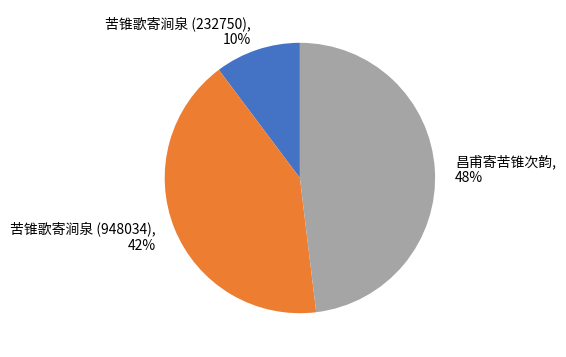

Does 苦锥歌寄涧泉 (232750) represent more than half of the total?

No